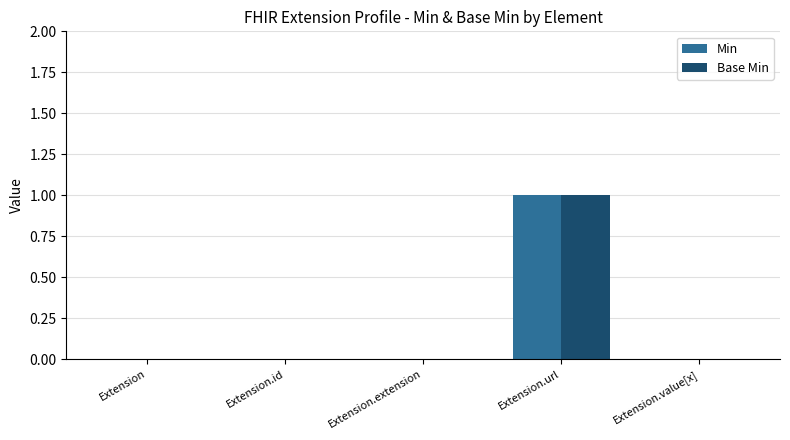

At which category is the sum across all series the highest?

Extension.url